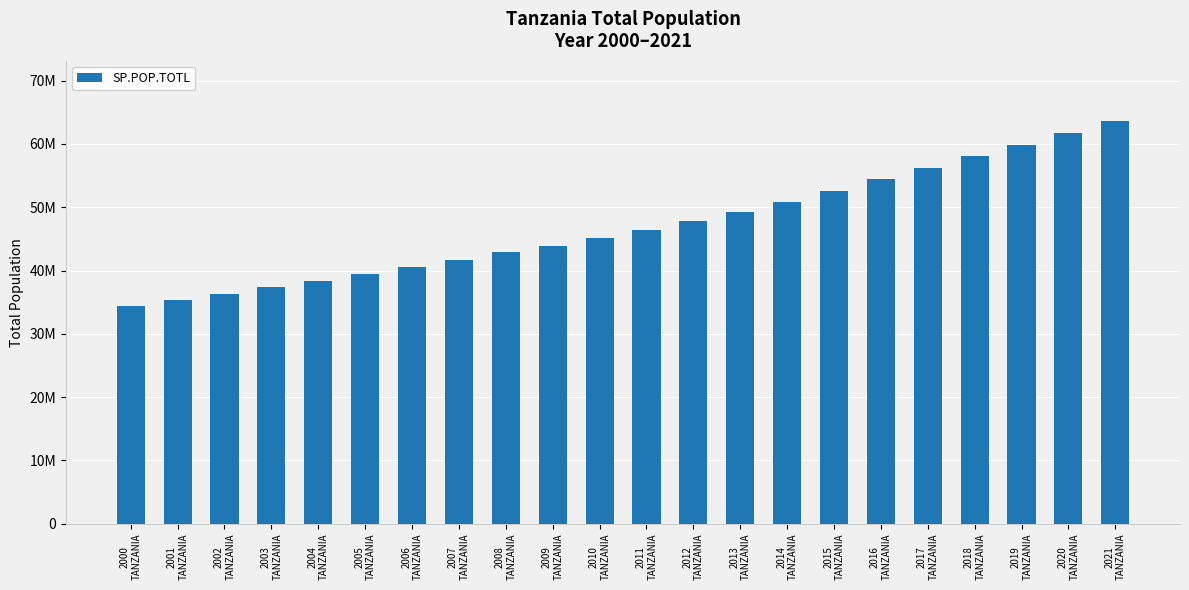

What position from the left is 2019
TANZANIA?

20